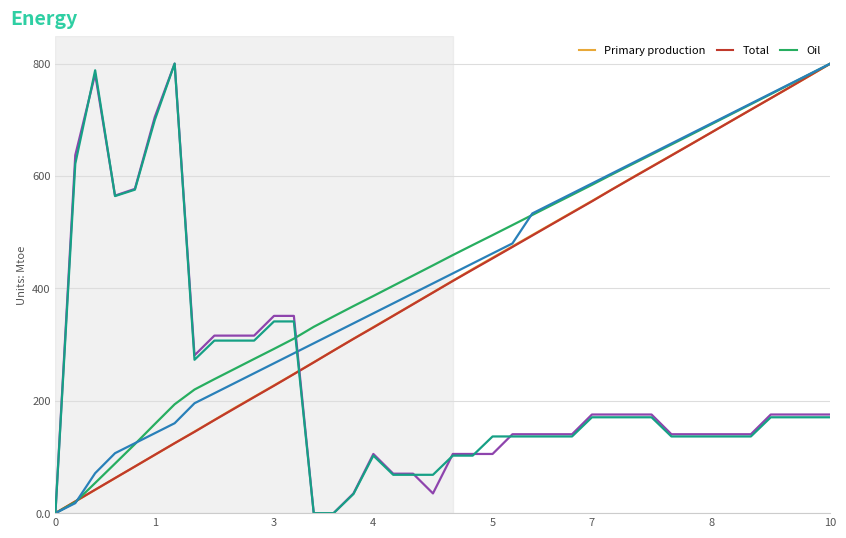

What is the greatest value displayed?

800.0